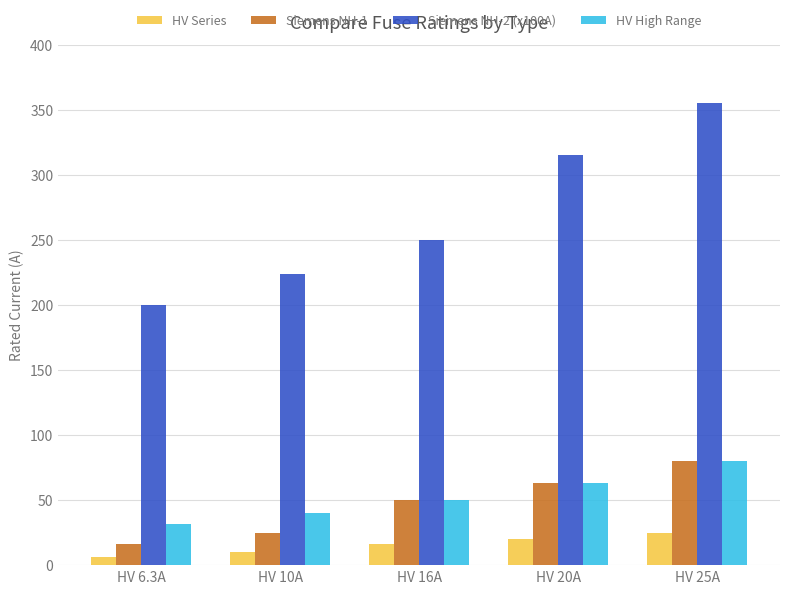

Rank the categories by Siemens NH-1 value from highest to lowest.

HV 25A, HV 20A, HV 16A, HV 10A, HV 6.3A